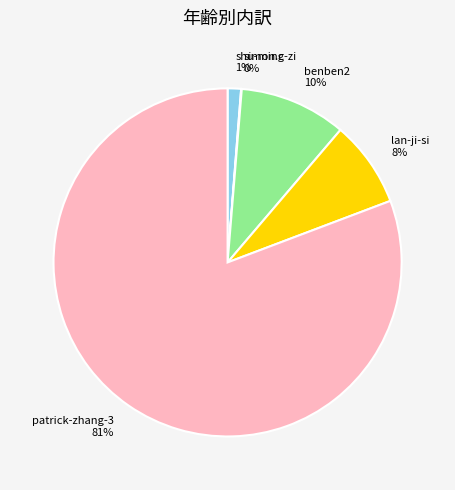

Does any single category account for the majority?

Yes